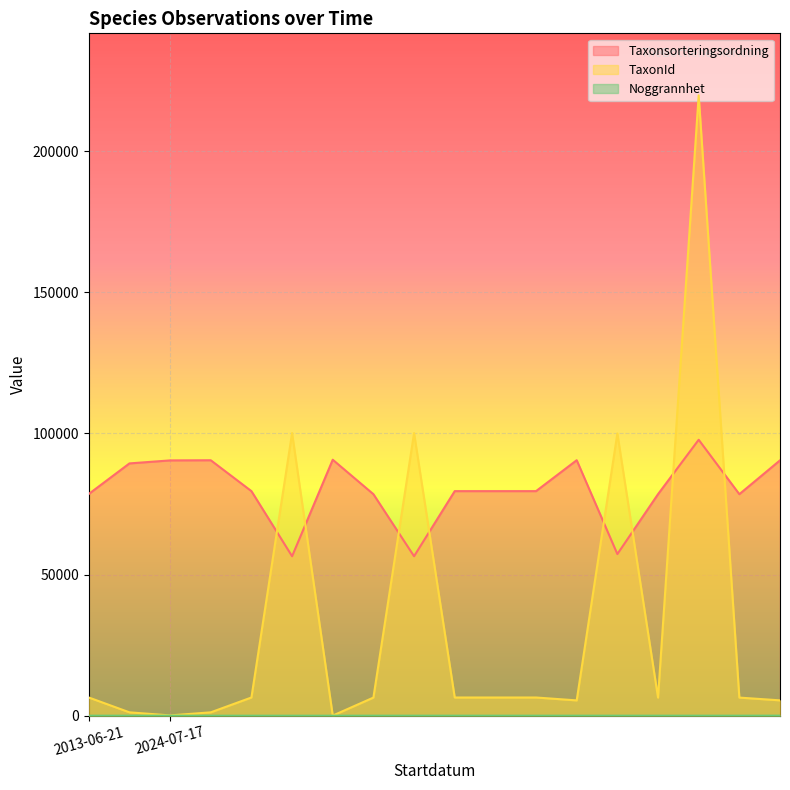

Is it true that Taxonsorteringsordning equals 90478 at 2024-07-17?

True